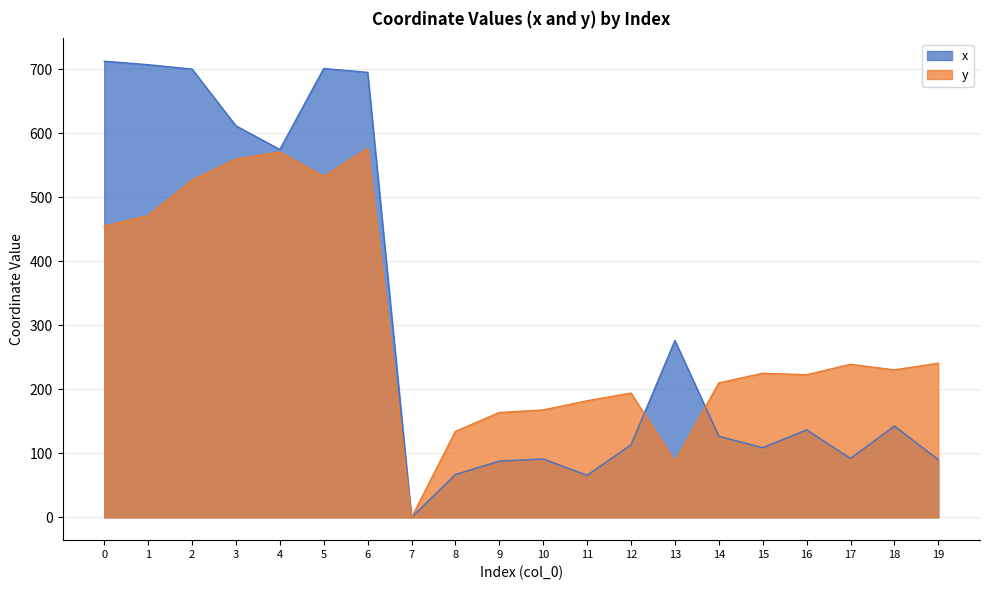

True or false: x has more than 1 interior local peaks.

True